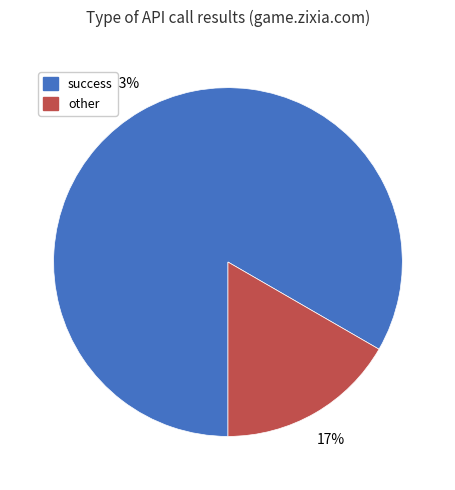

To the nearest percent, what is the average slice percentage?

50%